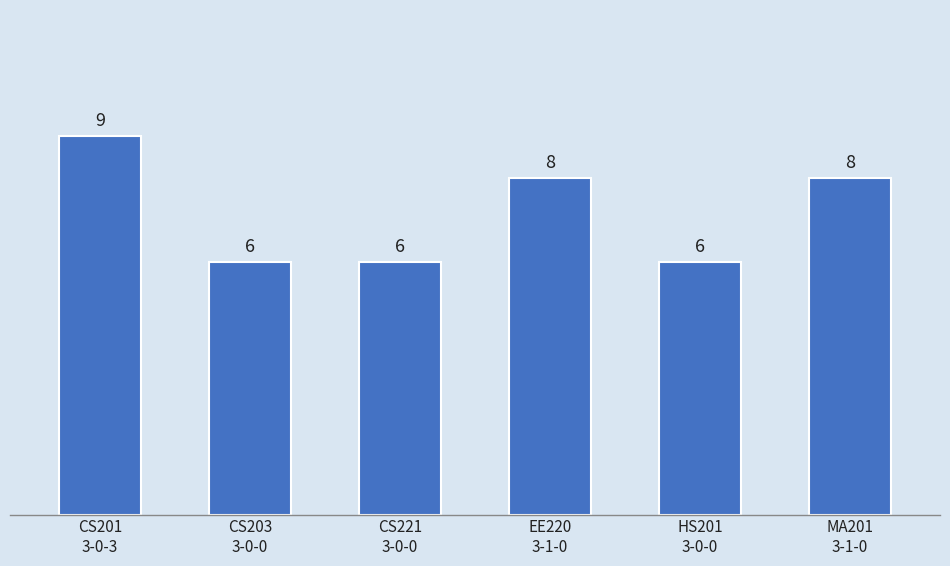

What is the smallest value displayed?

6